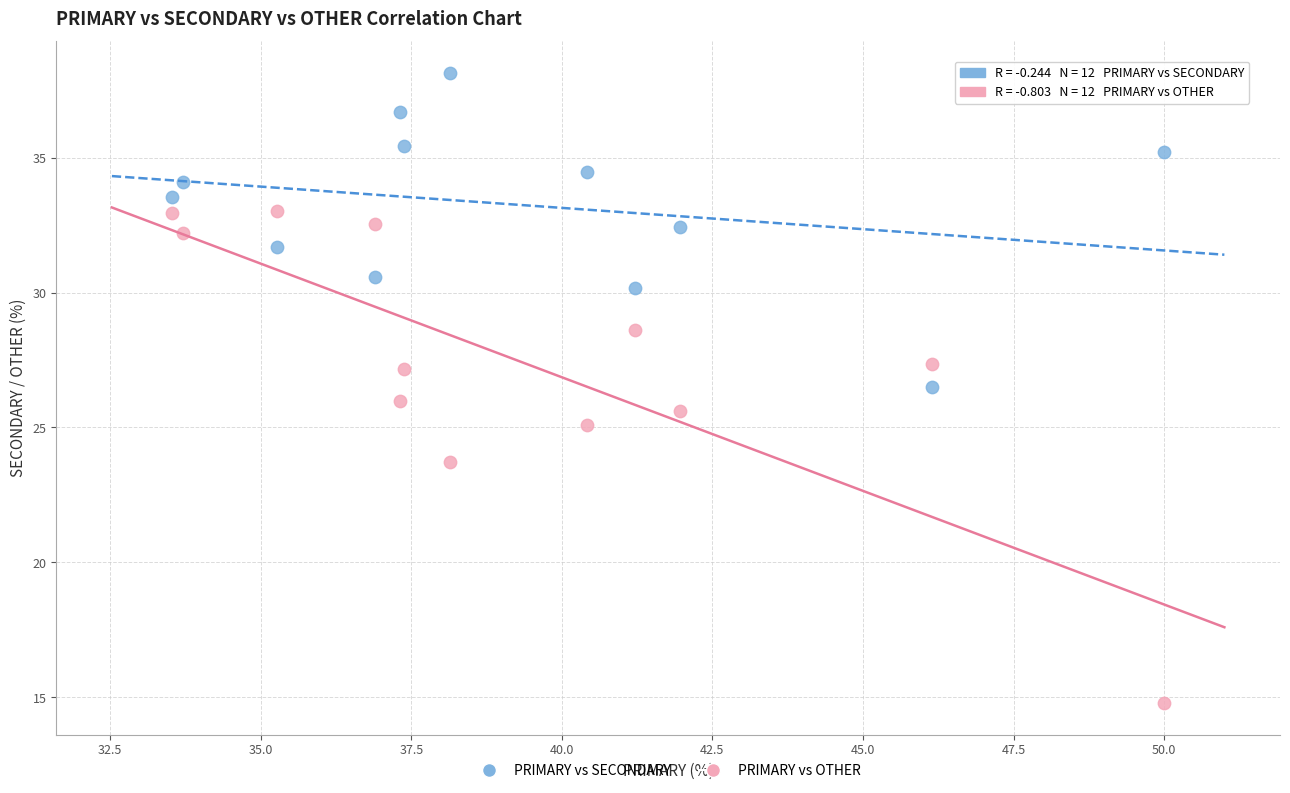

Which series reaches the minimum Y coordinate?

PRIMARY vs OTHER